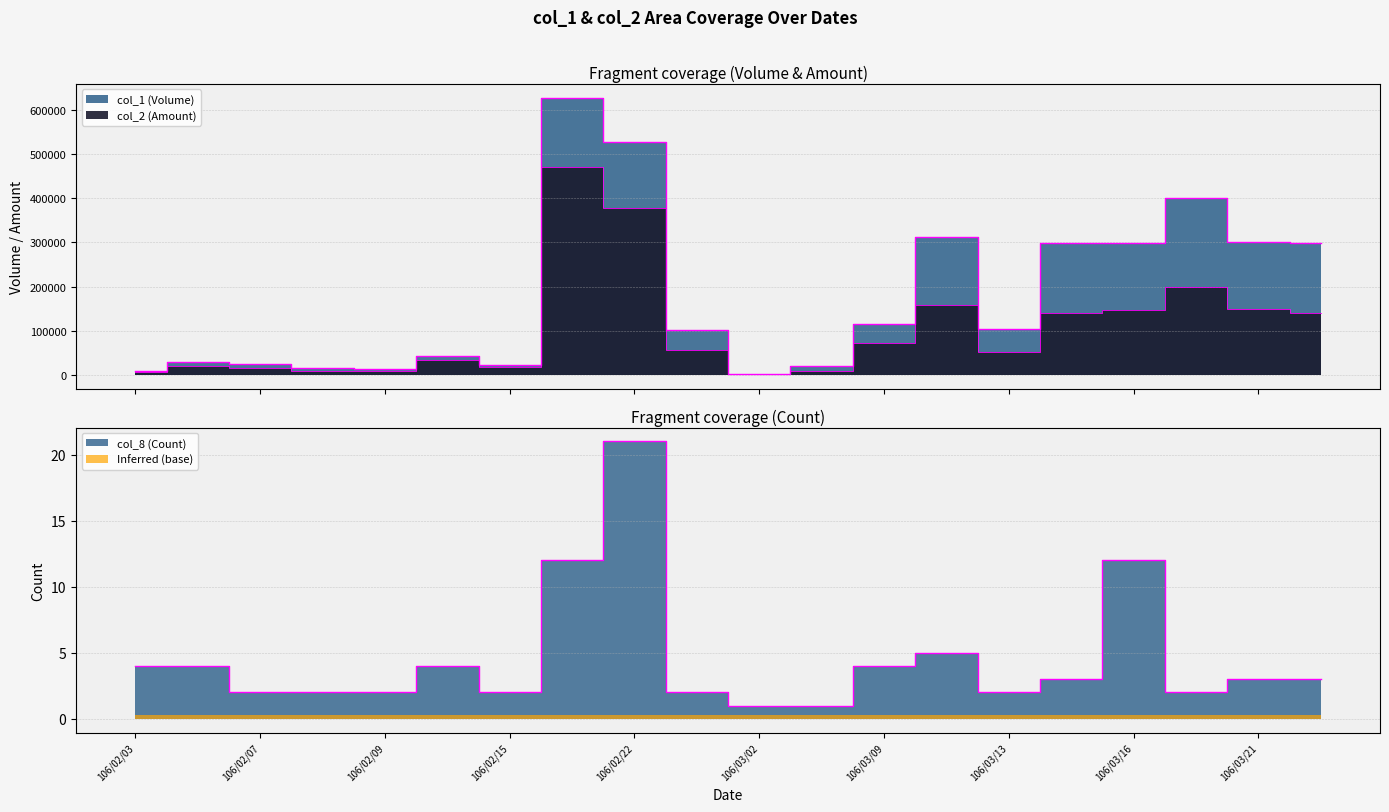

True or false: col_1 (Volume) has more than 1 points higher than both neighbors.

True